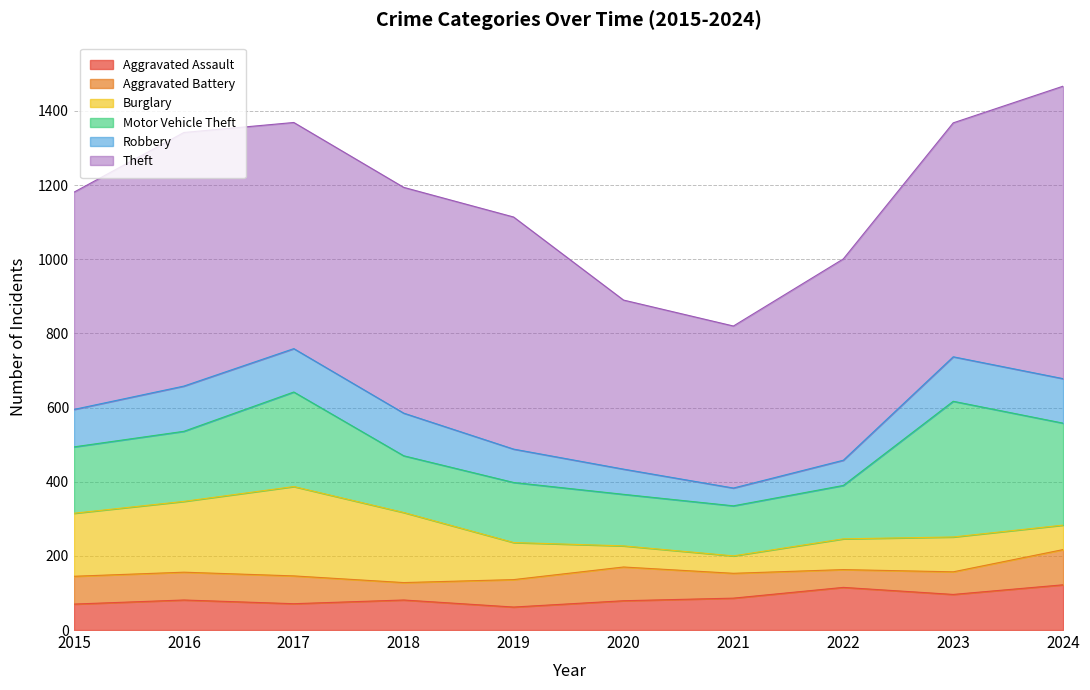

True or false: Burglary has more than 0 interior local peaks.

True